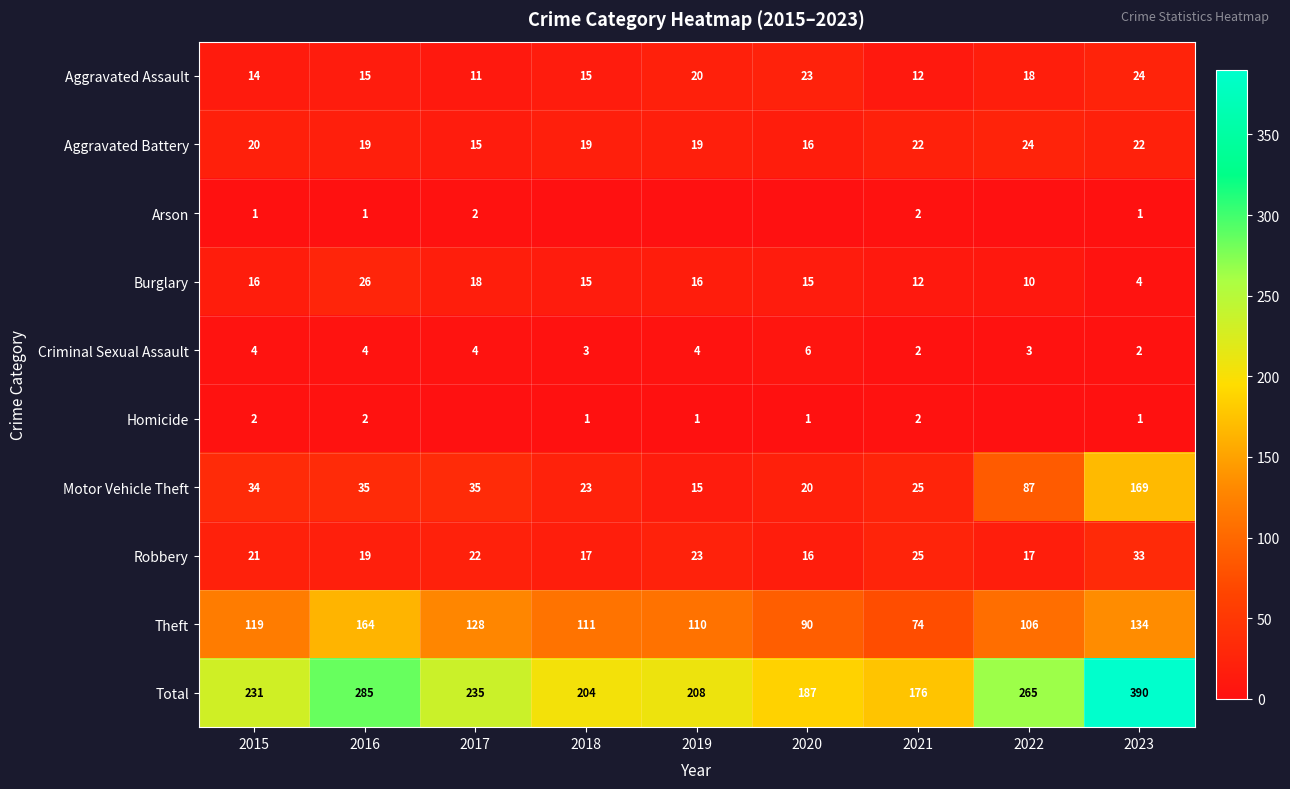

The Aggravated Battery series shows 5 at 2016. True or false?

False